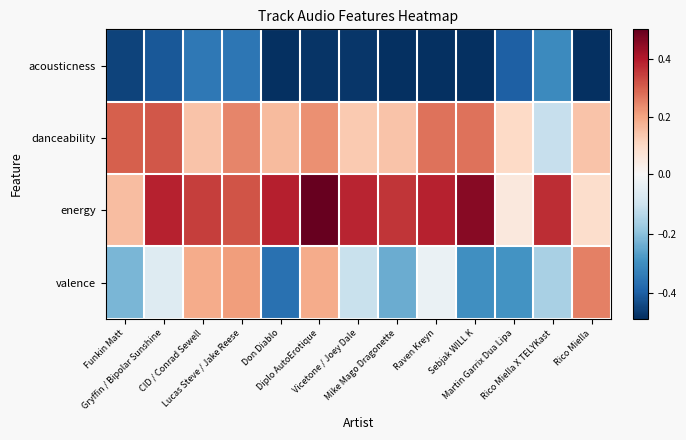

At which category is the sum across all series the highest?

Diplo AutoErotique